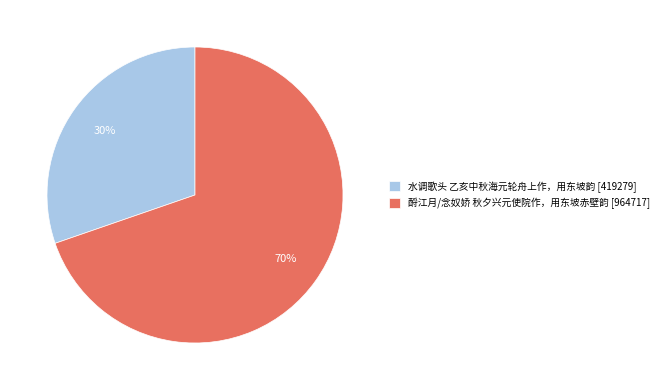

Between 水调歌头 乙亥中秋海元轮舟上作，用东坡韵 and 酹江月/念奴娇 秋夕兴元使院作，用东坡赤壁韵, which is larger?

酹江月/念奴娇 秋夕兴元使院作，用东坡赤壁韵